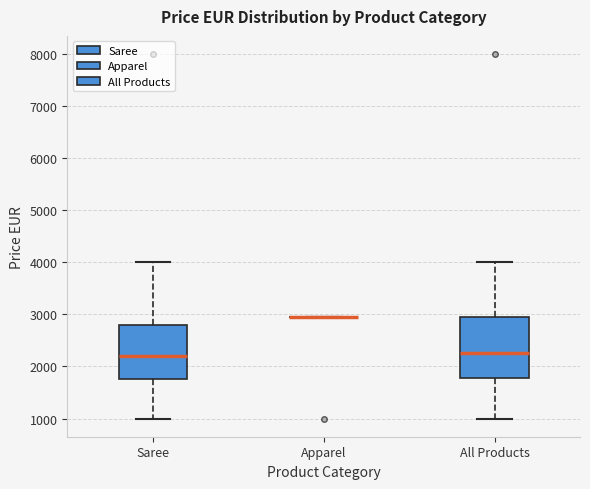

Reading left to right, transcribe this box plot: for each box, give where its median line is, the range the box spans, and where its two whiskers end, as read against the y-axis. The values are not printed on the chart, so give them approximately, as read against the axis.

Saree: median 2200, box 1800 to 2800, whiskers 1000 to 4000
Apparel: box collapsed to a line at 3000, whiskers 3000 to 3000
All Products: median 2300, box 1800 to 3000, whiskers 1000 to 4000